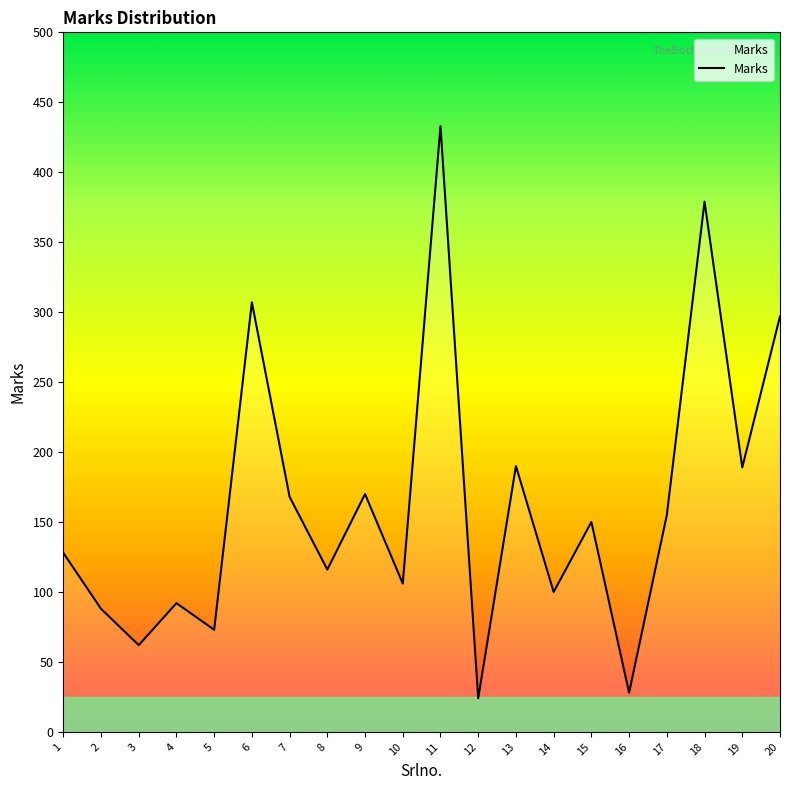

Where does the data first go above 150?

6